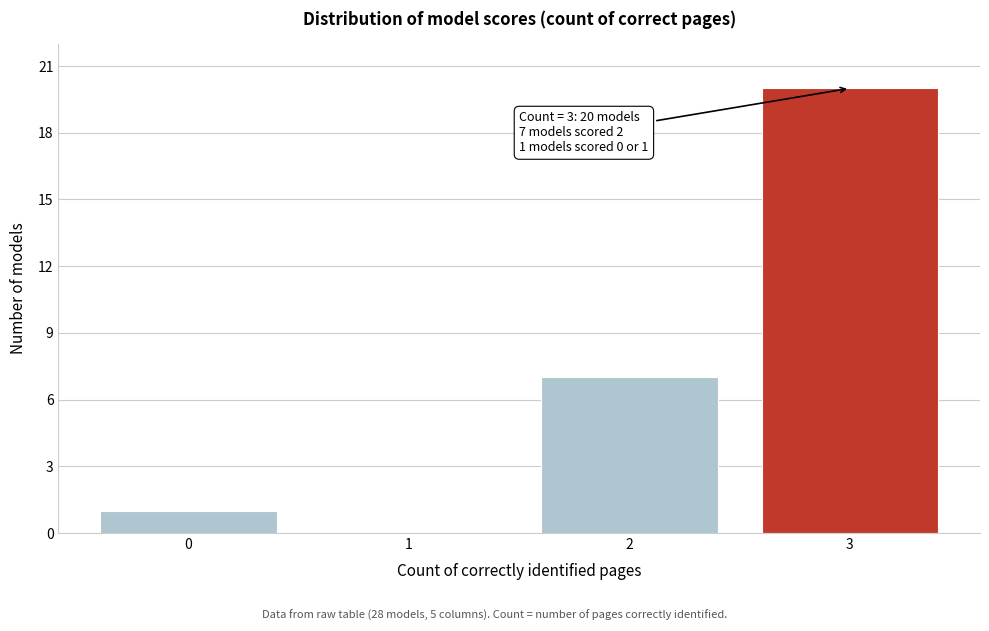

Reading left to right, what are all the values shown in this chart?

0=1	1=0	2=7	3=20